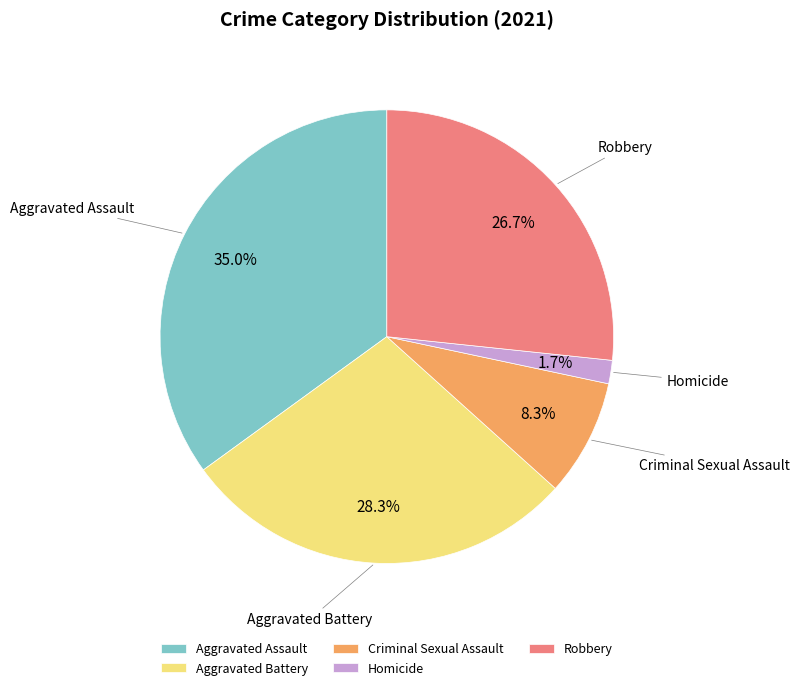

To the nearest percent, what is the combined percentage of Aggravated Assault and Criminal Sexual Assault?

43%